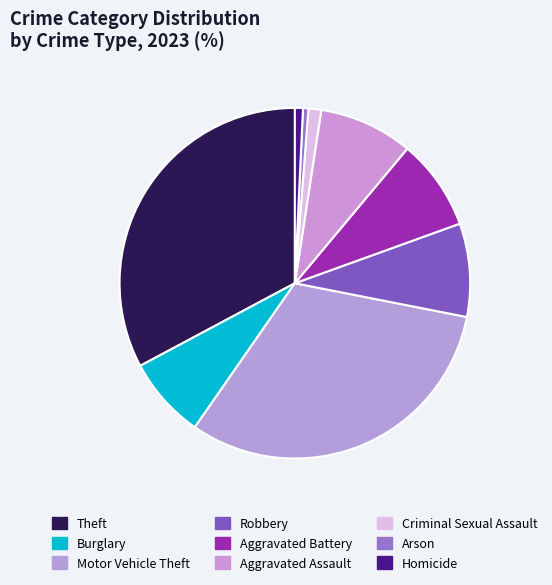

To the nearest percent, what is the combined percentage of Homicide and Motor Vehicle Theft?

32%